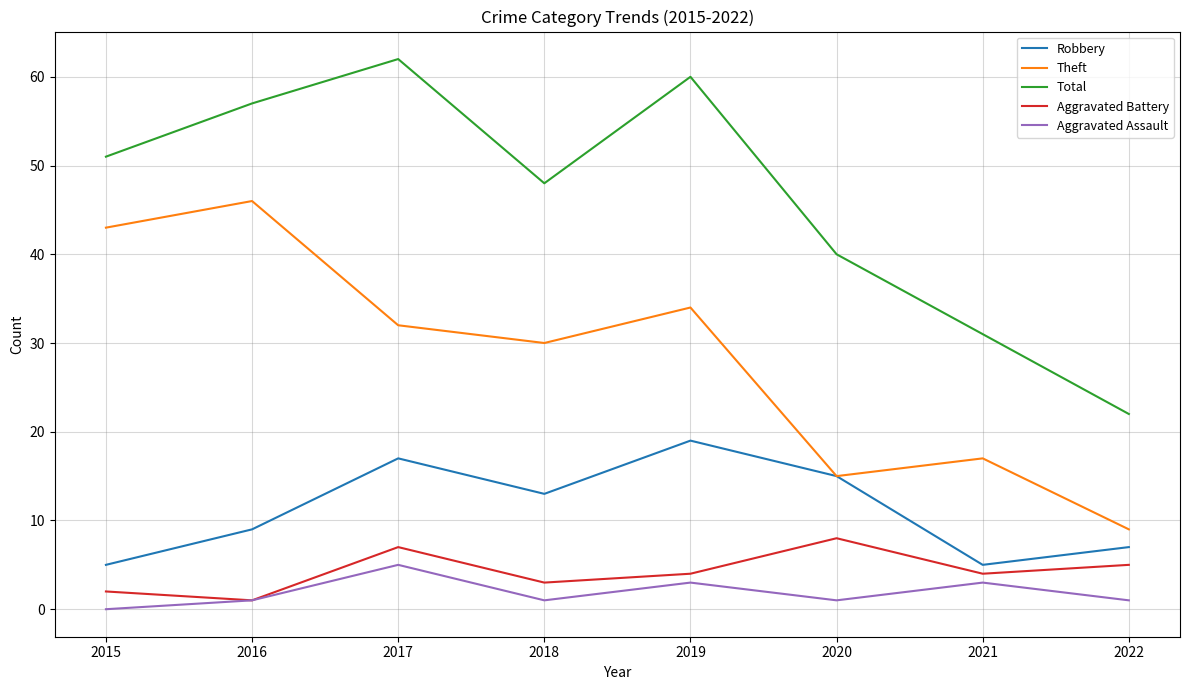

Which series has the widest spread of values?

Total